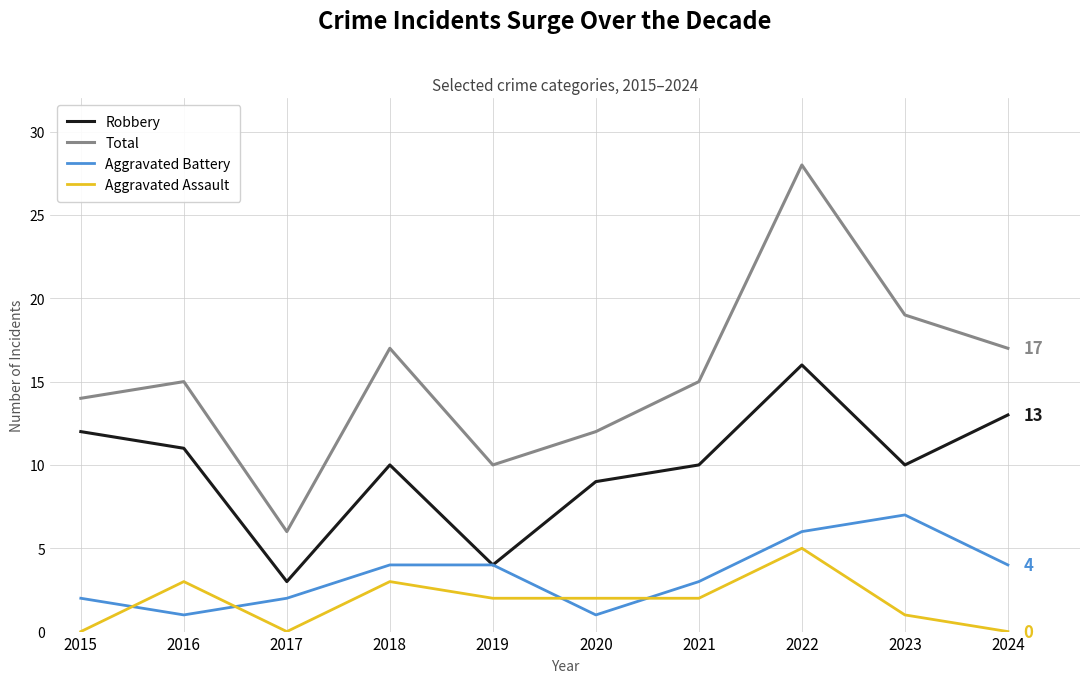

What is the average value of the Total series?

15